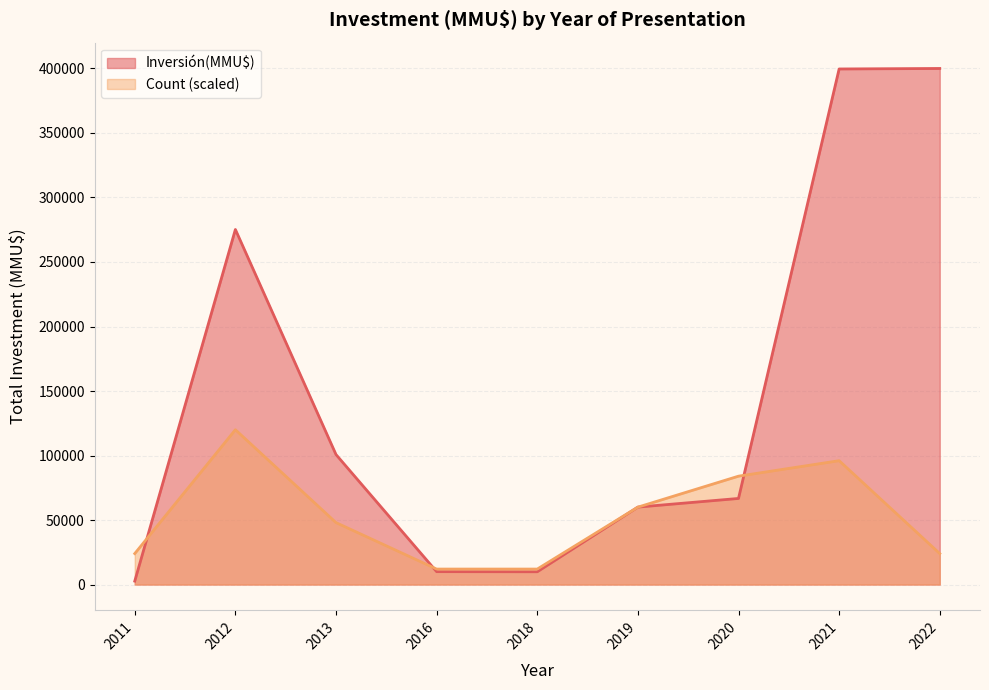

Between 2016 and 2021, which series saw the biggest shift?

Inversión(MMU$)